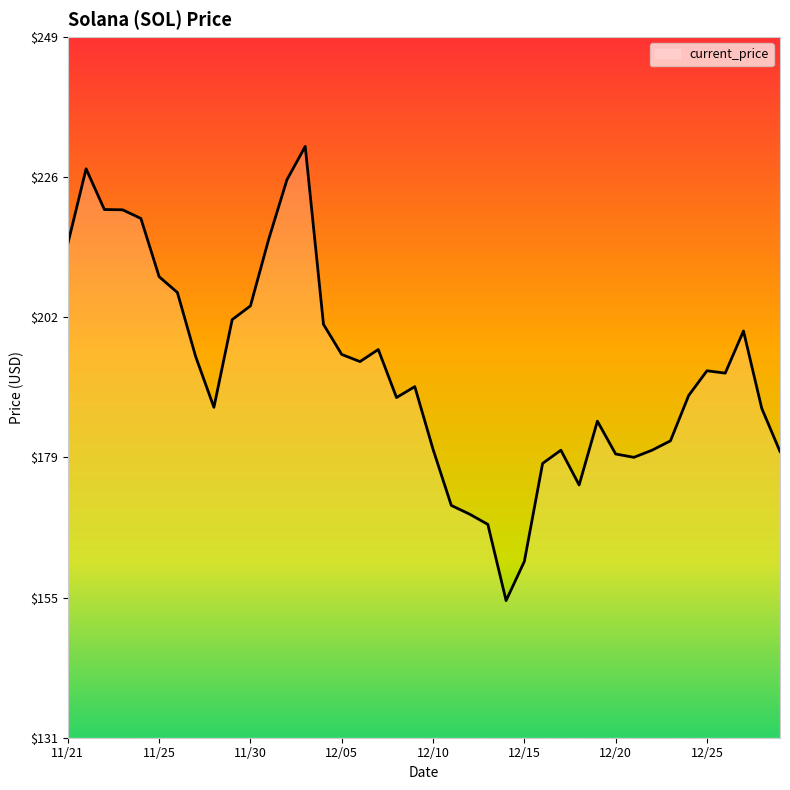

What is the smallest value displayed?

154.3